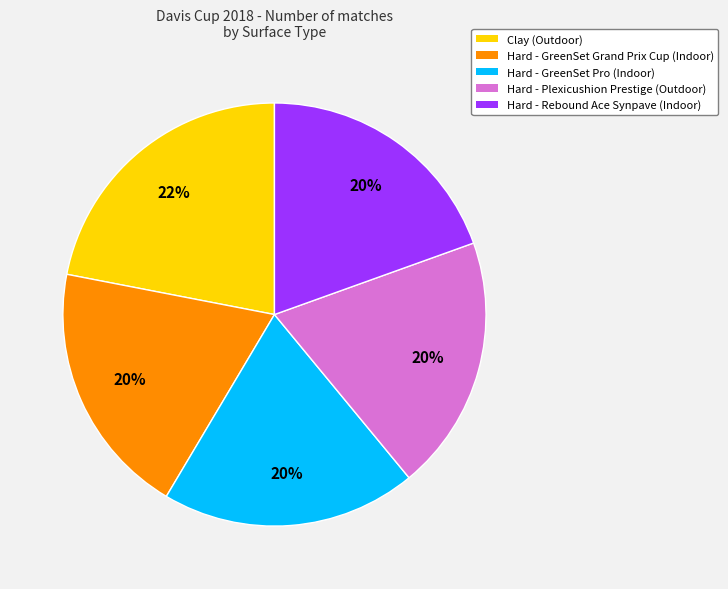

Is there a majority slice in this chart?

No